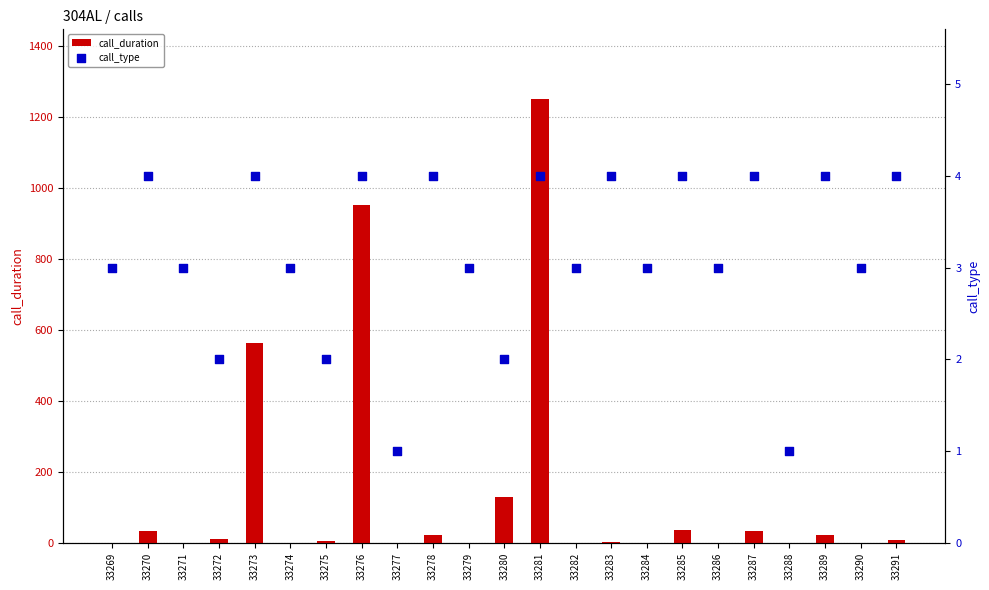

At which category is the sum across all series the highest?

33281